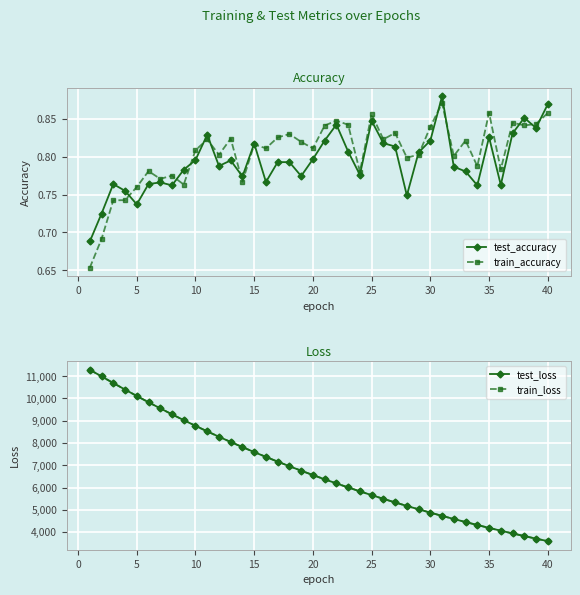

How many train_accuracy values are between 0 and 1?

40